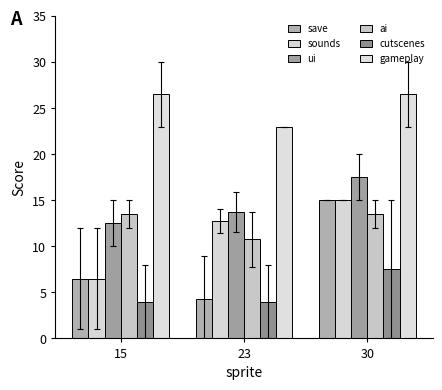

What is the maximum value shown in the chart?

26.5